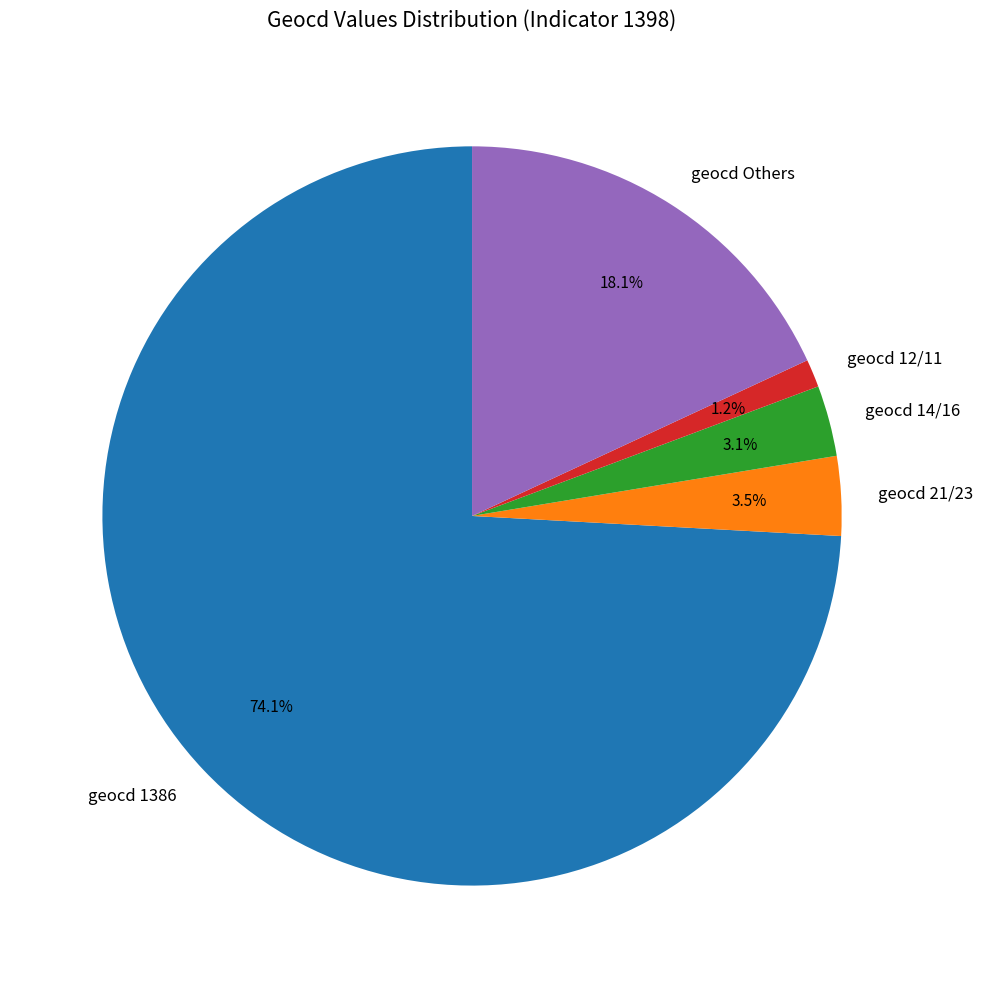

Which slice represents more than half of the pie?

geocd 1386